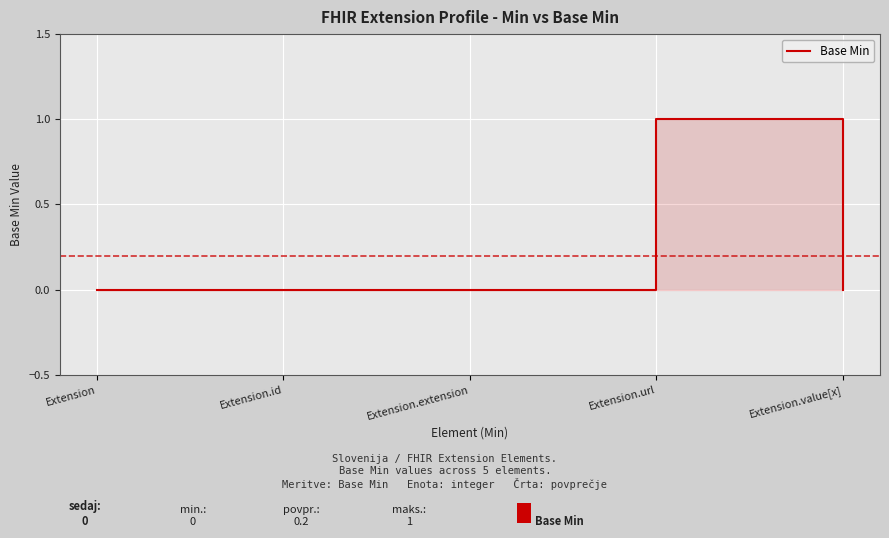

List the labels in order of value, smallest first.

Extension, Extension.id, Extension.extension, Extension.value[x], Extension.url